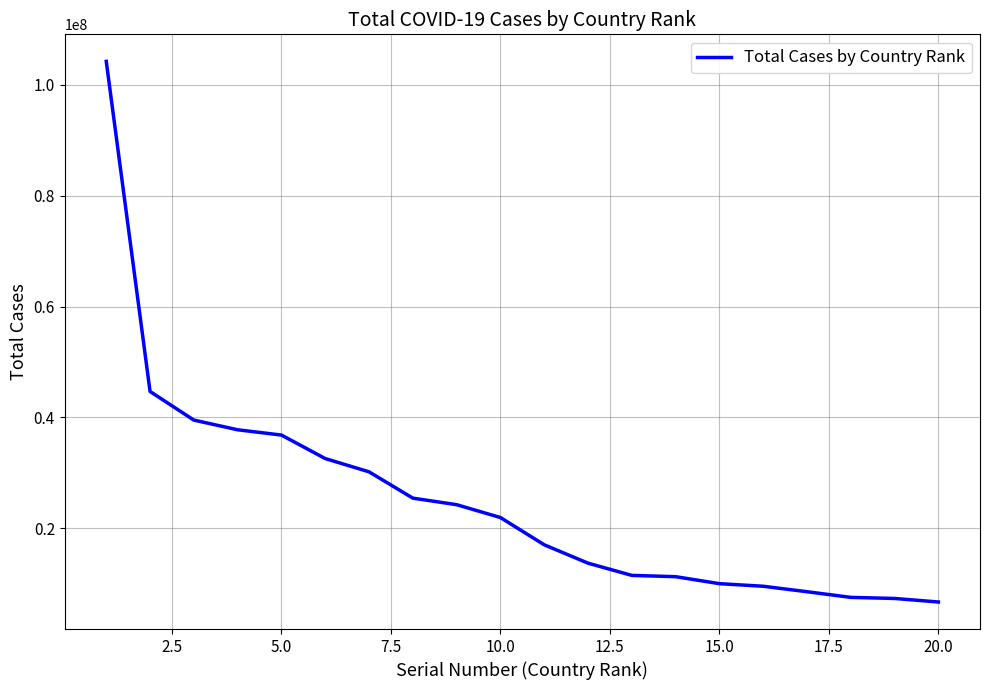

What is the smallest value displayed?

6730289